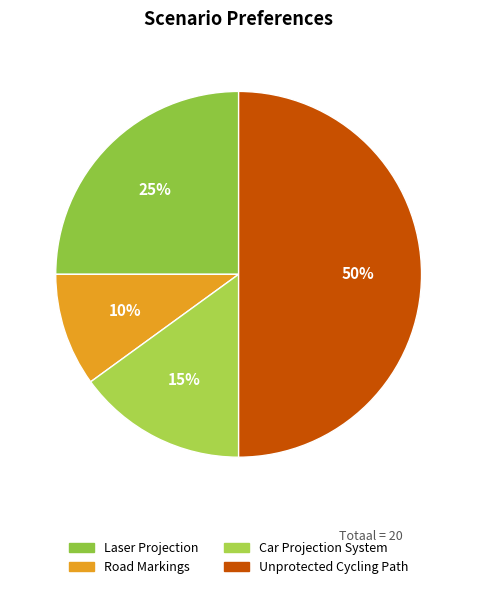

Does Road Markings account for over 50% of the chart?

No